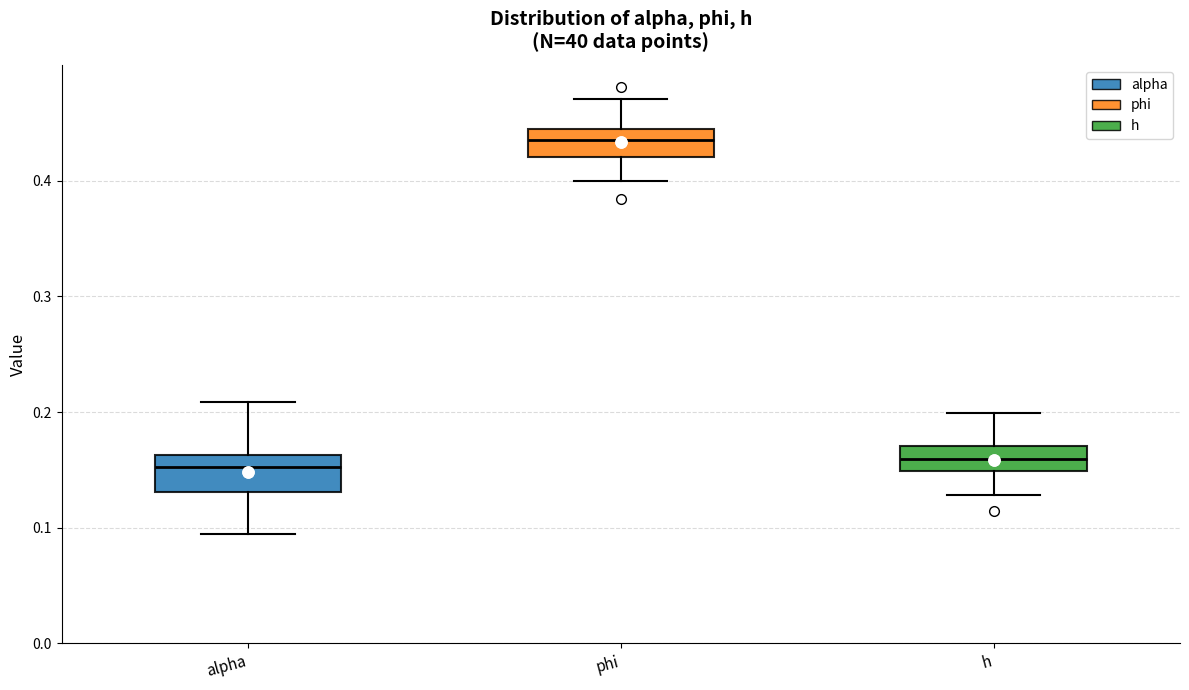

Reading left to right, read every box against the y-axis: the position of its median line, the range the box covers, and the ends of its whiskers. The values are not printed on the chart, so give them approximately, as read against the axis.

alpha: median 0.15, box 0.13 to 0.16, whiskers 0.09 to 0.21
phi: median 0.44 (inside the box), box 0.42 to 0.44, whiskers 0.40 to 0.47
h: median 0.16, box 0.15 to 0.17, whiskers 0.13 to 0.20